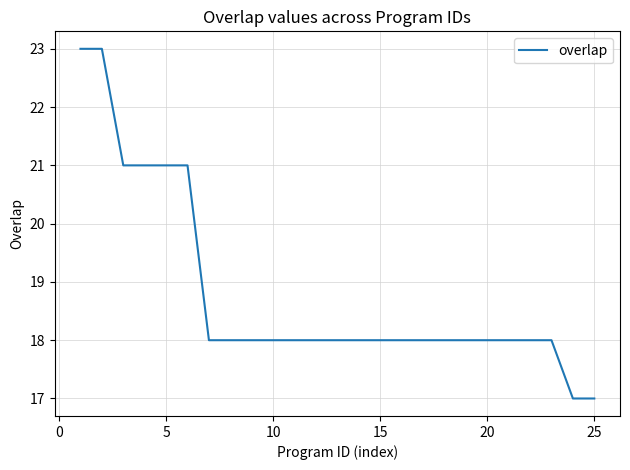

What is the greatest value displayed?

23